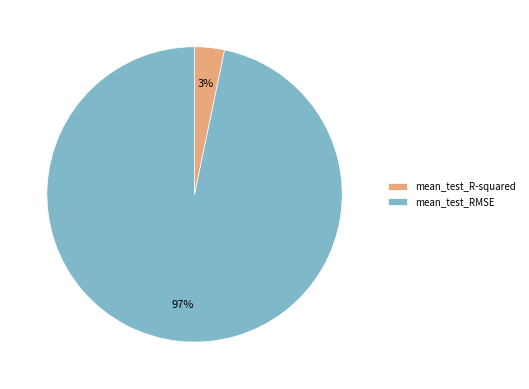

The mean_test_R-squared slice represents 9% of the pie. True or false?

False